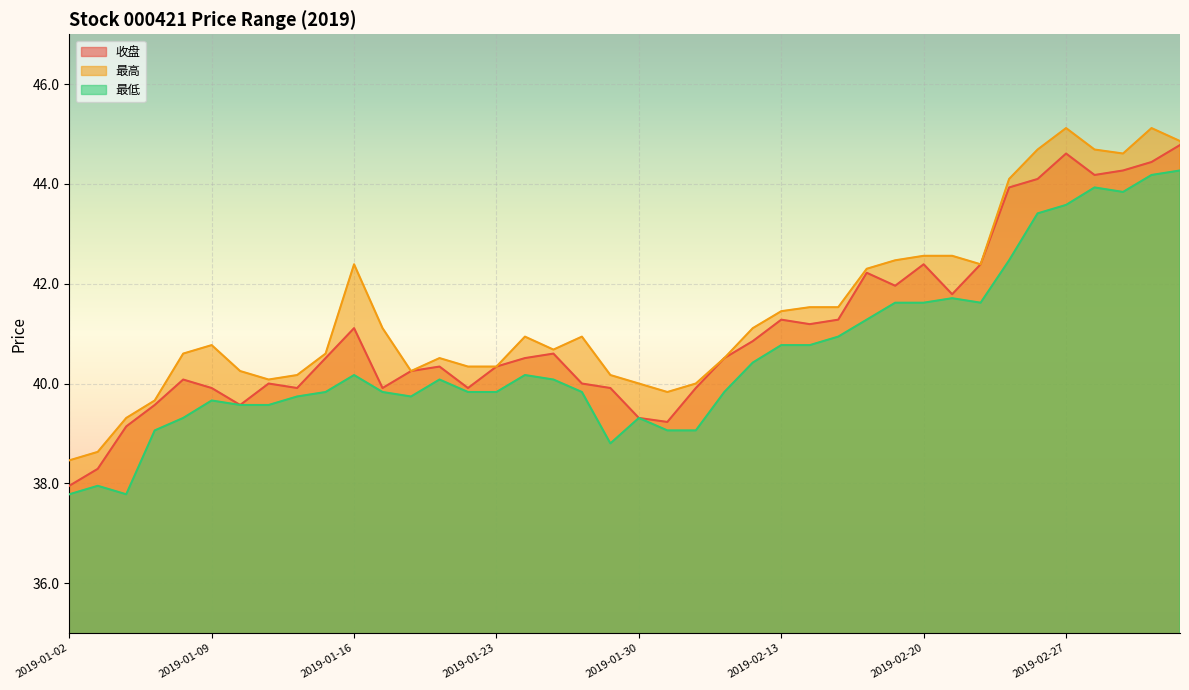

Is it true that 收盘 equals 59.5 at 2019-01-10?

False